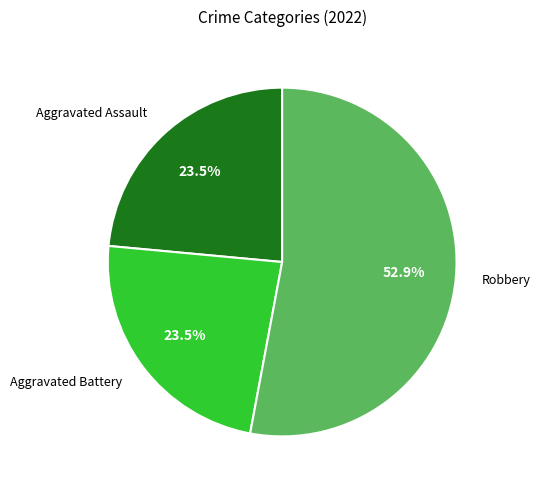

Which slice represents more than half of the pie?

Robbery